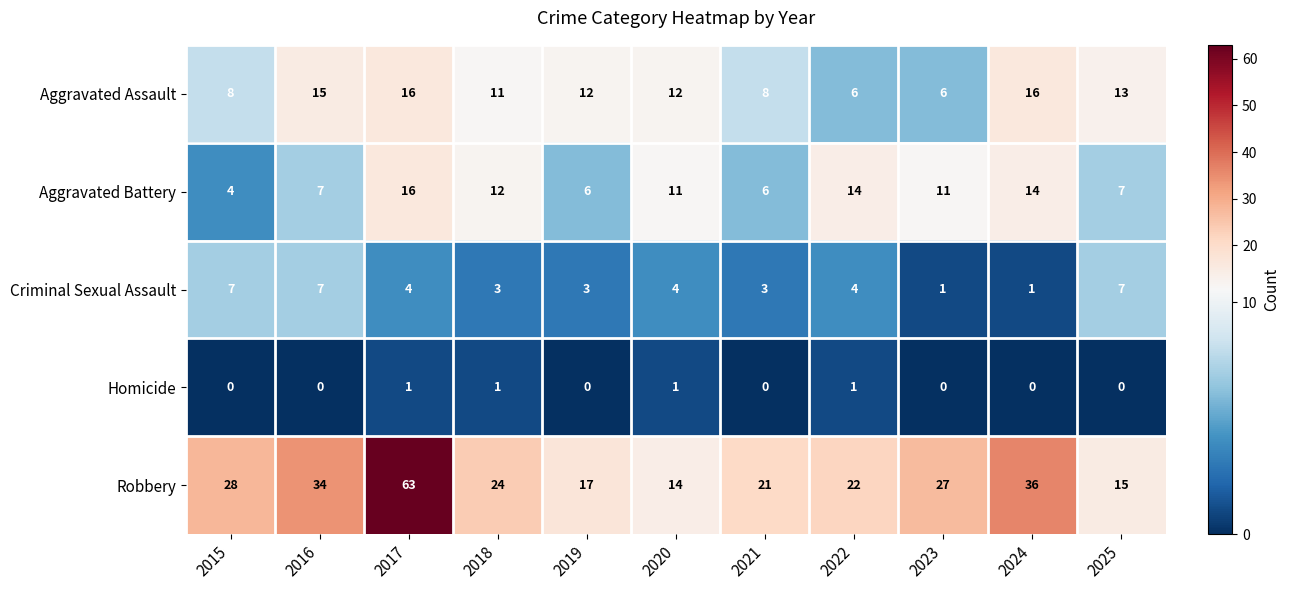

At 2020, list the series in order from largest to smallest.

Robbery, Aggravated Assault, Aggravated Battery, Criminal Sexual Assault, Homicide